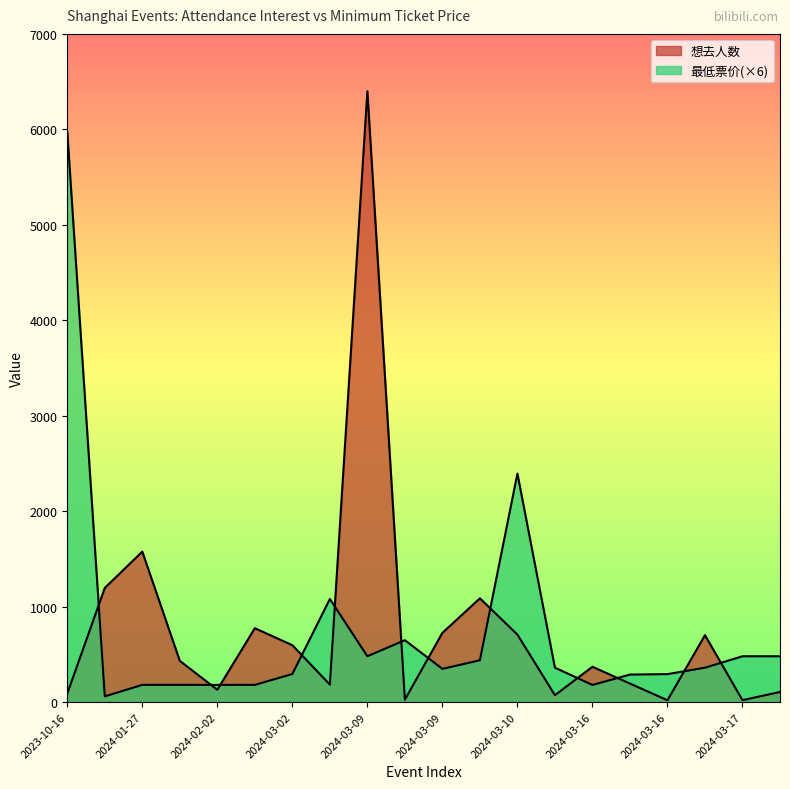

What is the label of the 14th point from the left?

2024-03-10